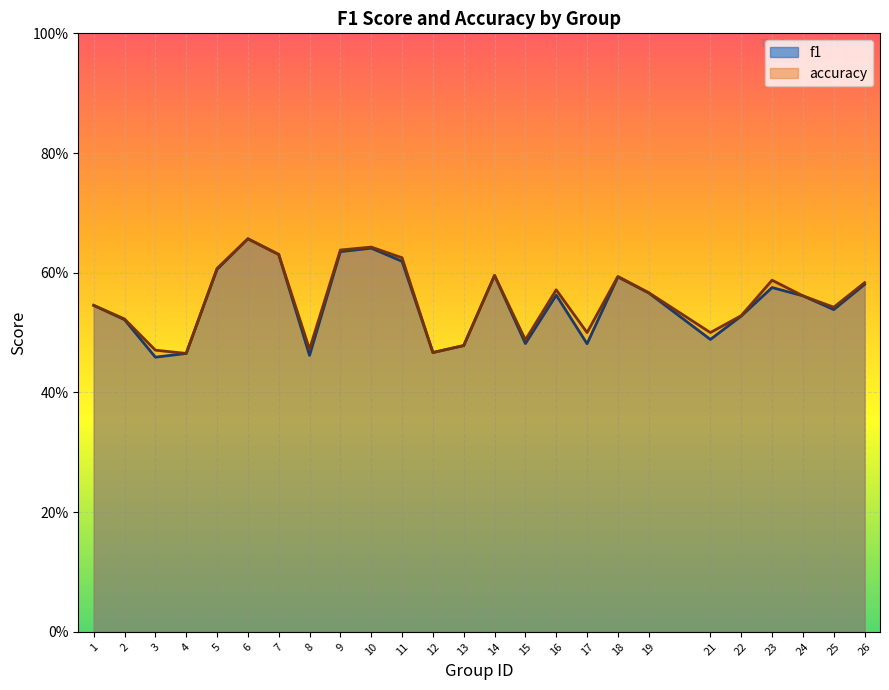

Between 13 and 19, which series saw the biggest shift?

accuracy